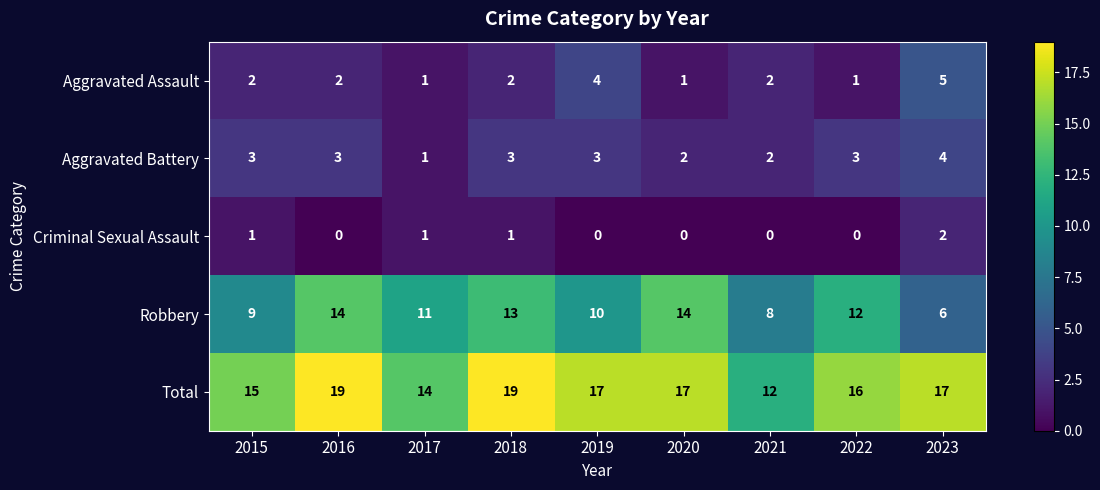

What is the highest value of the Aggravated Battery series?

4